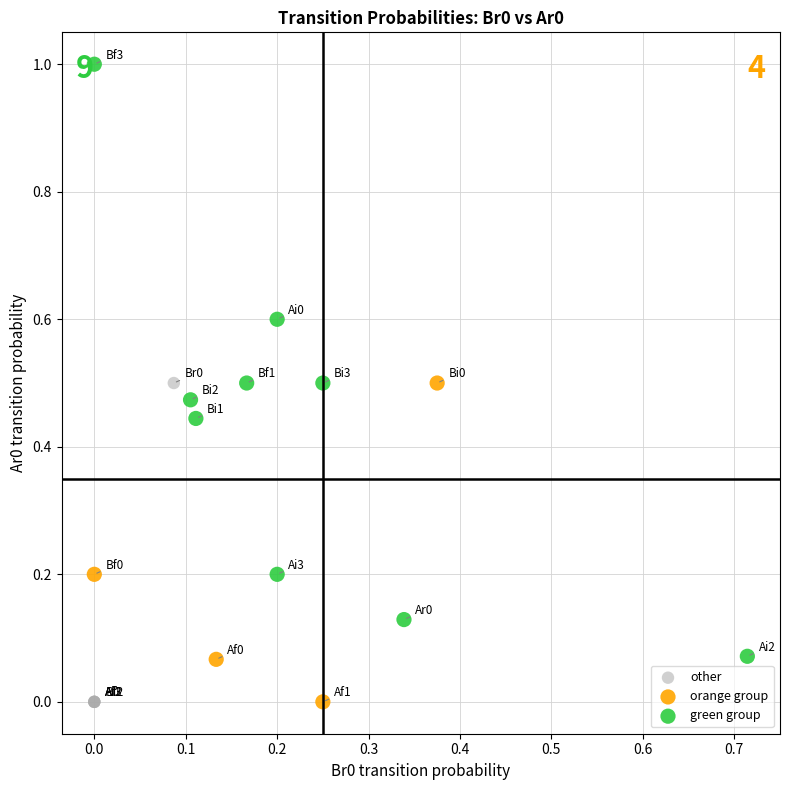

Which series has the widest spread of Y values?

green group